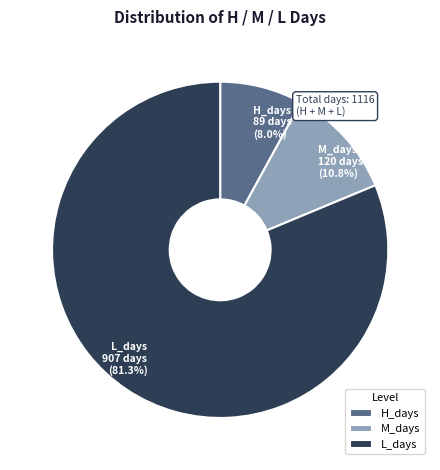

Is it true that H_days is 18% of the pie?

False